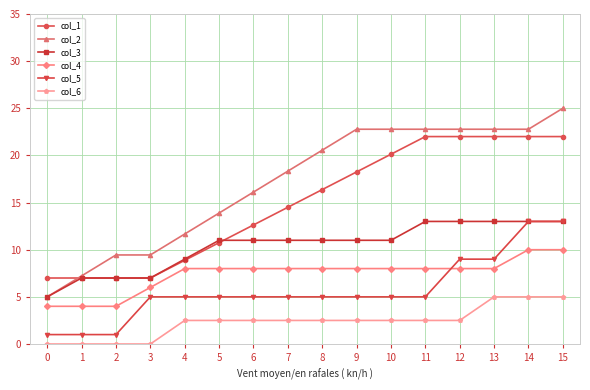

What is the difference between the highest and lowest values at 11?

20.3